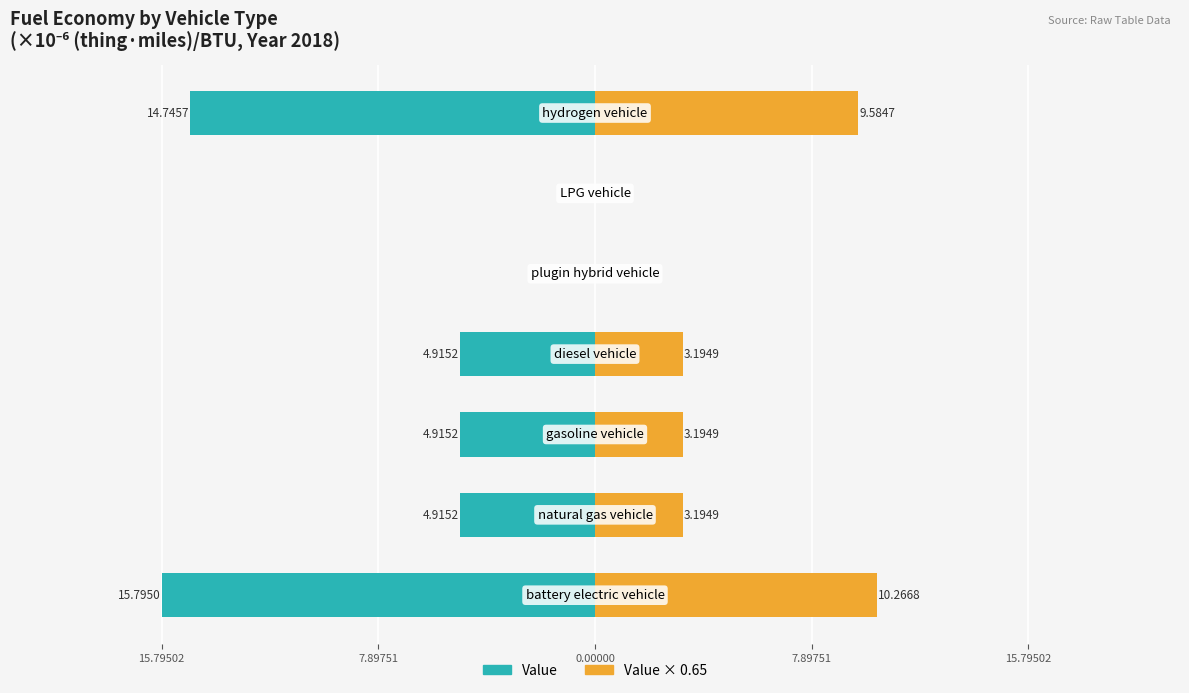

Is it true that Right (e.g. Nonfamily) equals 17.7 at 15.79502?

False